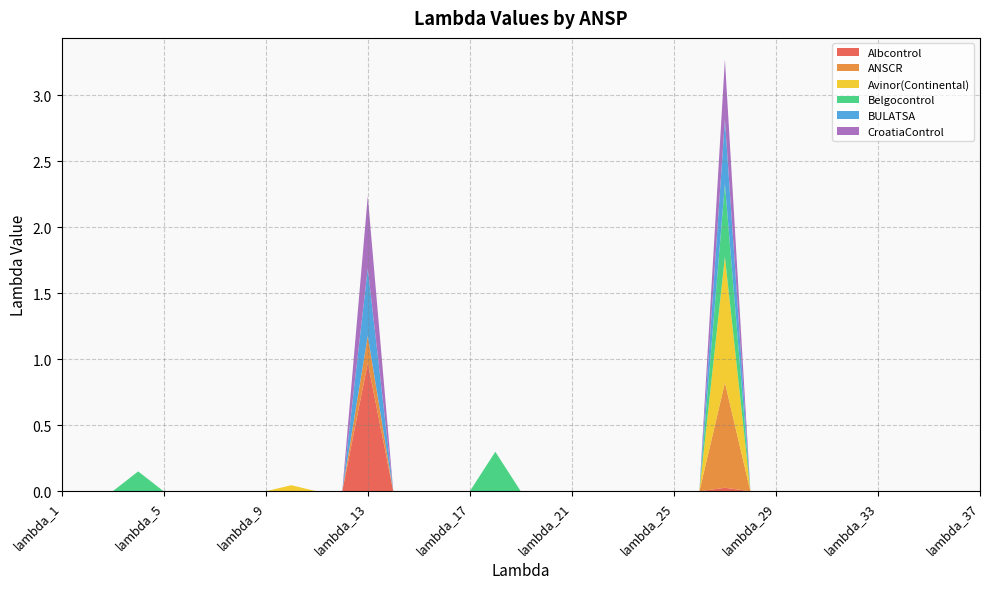

Reading right to left, extract all data points from this chart.

Albcontrol: 0.0	0.0	0.0	0.0	0.0	0.0	0.0	0.0	0.0	0.0	0.0	0.0	0.0	0.0	0.0	0.0	0.0	0.0	0.0	0.0	0.0	0.0	0.0	0.0	1.0	0.0	0.0	0.0	0.0	0.0	0.0	0.0	0.0	0.0	0.0	0.0	0.0
ANSCR: 0.0	0.0	0.0	0.0	0.0	0.0	0.0	0.0	0.0	0.0	0.8	0.0	0.0	0.0	0.0	0.0	0.0	0.0	0.0	0.0	0.0	0.0	0.0	0.0	0.2	0.0	0.0	0.0	0.0	0.0	0.0	0.0	0.0	0.0	0.0	0.0	0.0
Avinor(Continental): 0.0	0.0	0.0	0.0	0.0	0.0	0.0	0.0	0.0	0.0	1.0	0.0	0.0	0.0	0.0	0.0	0.0	0.0	0.0	0.0	0.0	0.0	0.0	0.0	0.0	0.0	0.0	0.0	0.0	0.0	0.0	0.0	0.0	0.0	0.0	0.0	0.0
Belgocontrol: 0.0	0.0	0.0	0.0	0.0	0.0	0.0	0.0	0.0	0.0	0.6	0.0	0.0	0.0	0.0	0.0	0.0	0.0	0.0	0.3	0.0	0.0	0.0	0.0	0.0	0.0	0.0	0.0	0.0	0.0	0.0	0.0	0.0	0.2	0.0	0.0	0.0
BULATSA: 0.0	0.0	0.0	0.0	0.0	0.0	0.0	0.0	0.0	0.0	0.5	0.0	0.0	0.0	0.0	0.0	0.0	0.0	0.0	0.0	0.0	0.0	0.0	0.0	0.5	0.0	0.0	0.0	0.0	0.0	0.0	0.0	0.0	0.0	0.0	0.0	0.0
CroatiaControl: 0.0	0.0	0.0	0.0	0.0	0.0	0.0	0.0	0.0	0.0	0.5	0.0	0.0	0.0	0.0	0.0	0.0	0.0	0.0	0.0	0.0	0.0	0.0	0.0	0.5	0.0	0.0	0.0	0.0	0.0	0.0	0.0	0.0	0.0	0.0	0.0	0.0